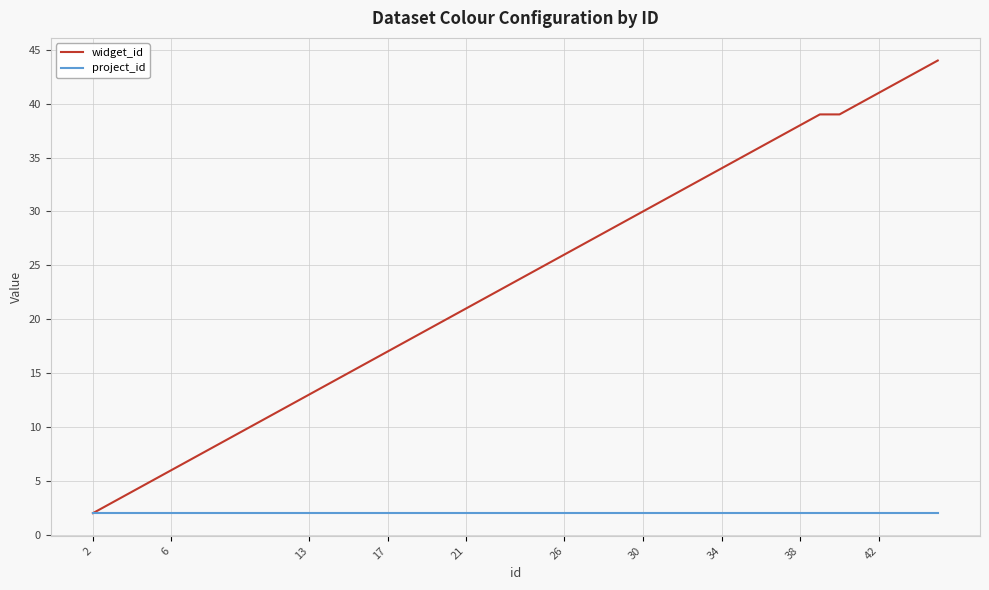

What is the maximum value for project_id?

2